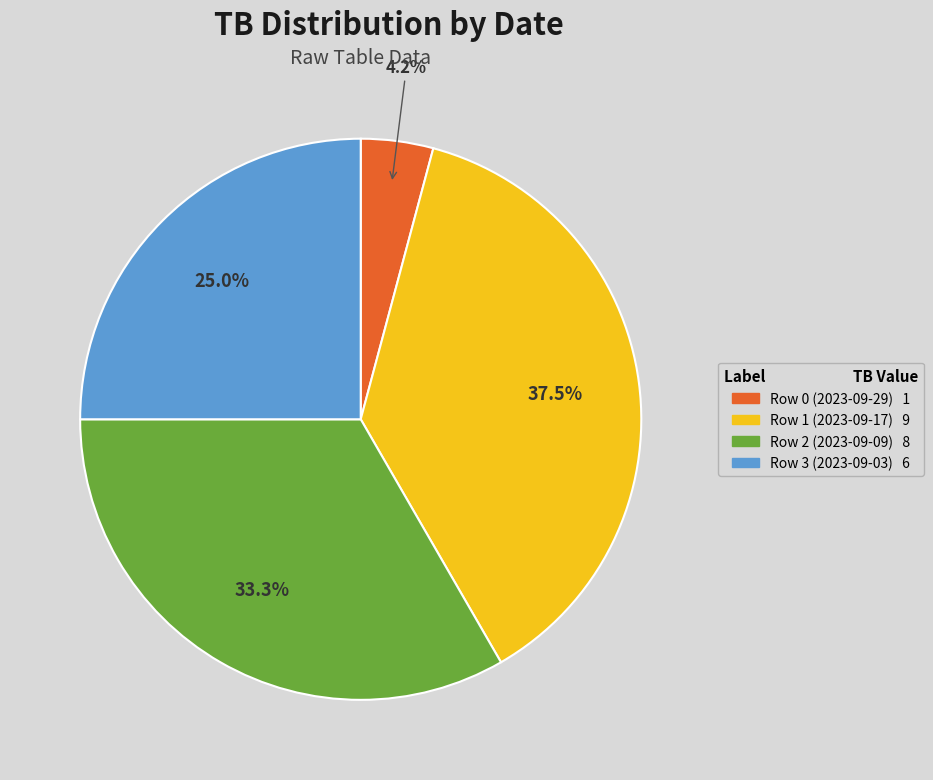

Is Row 2 (2023-09-09) the majority of the pie?

No